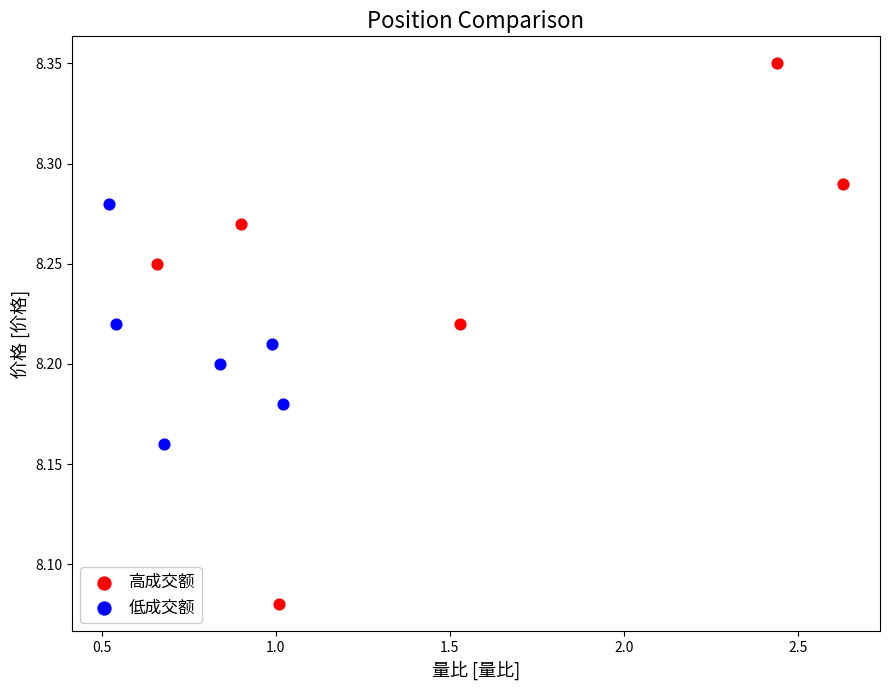

Which series has the widest spread of Y values?

高成交额